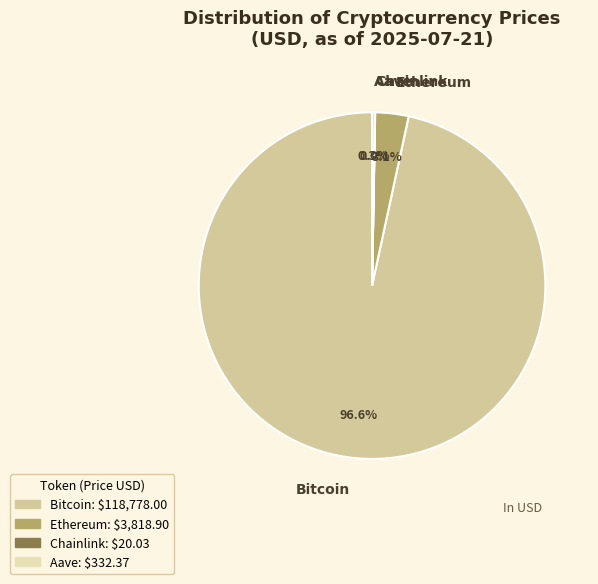

Which category has the biggest portion of the pie?

Bitcoin